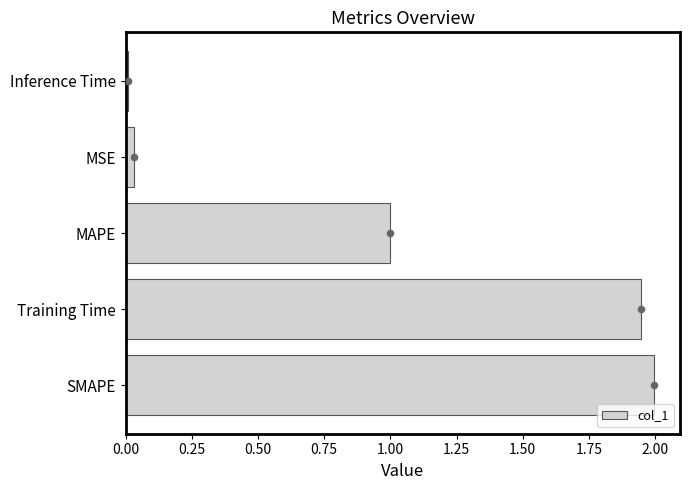

Is it true that col_1 equals 3.2 at Training Time?

False